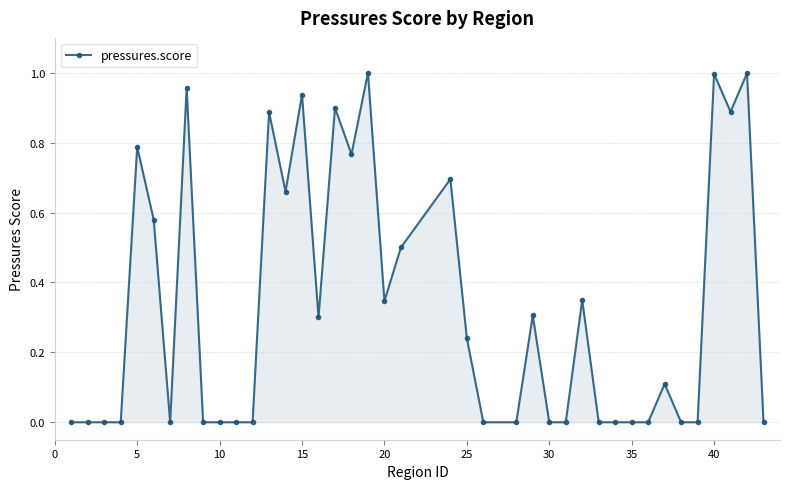

What is the sum of all values?

13.2